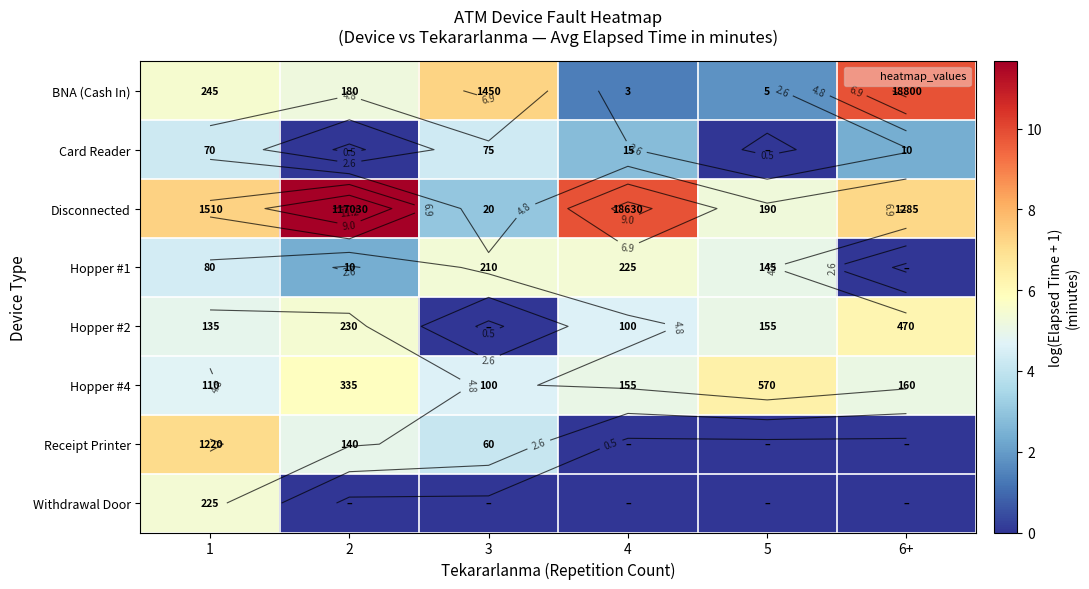

At which category is the sum across all series the highest?

1